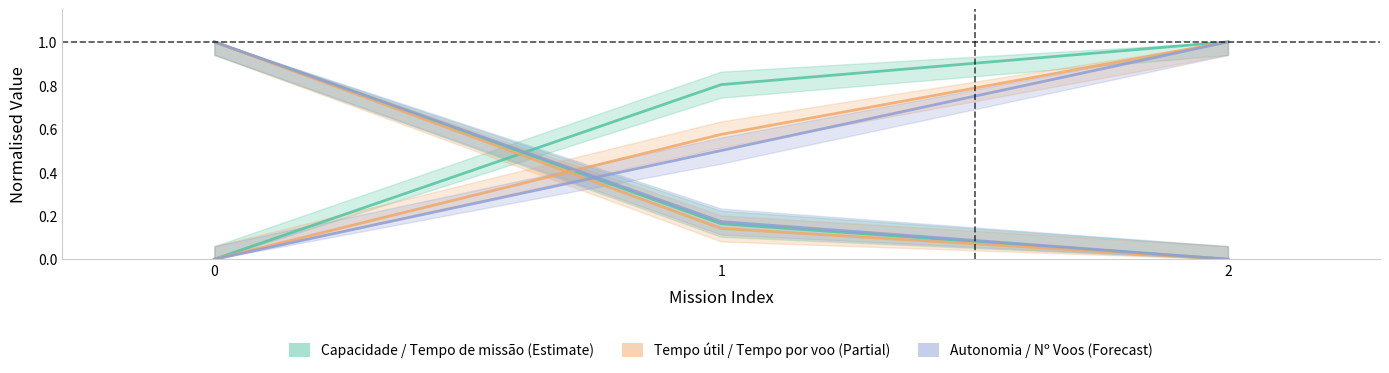

What is the highest value of the Autonomia Projetada [h] series?

1.0